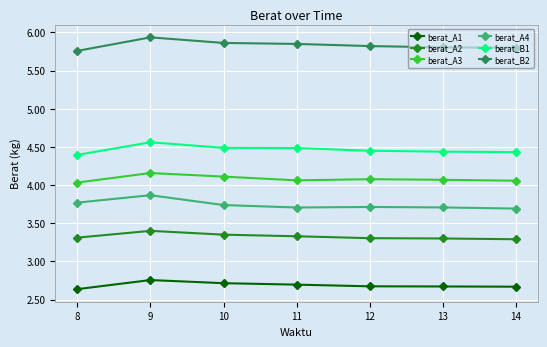

What is the spread (max minus min) of values at 14?

3.1